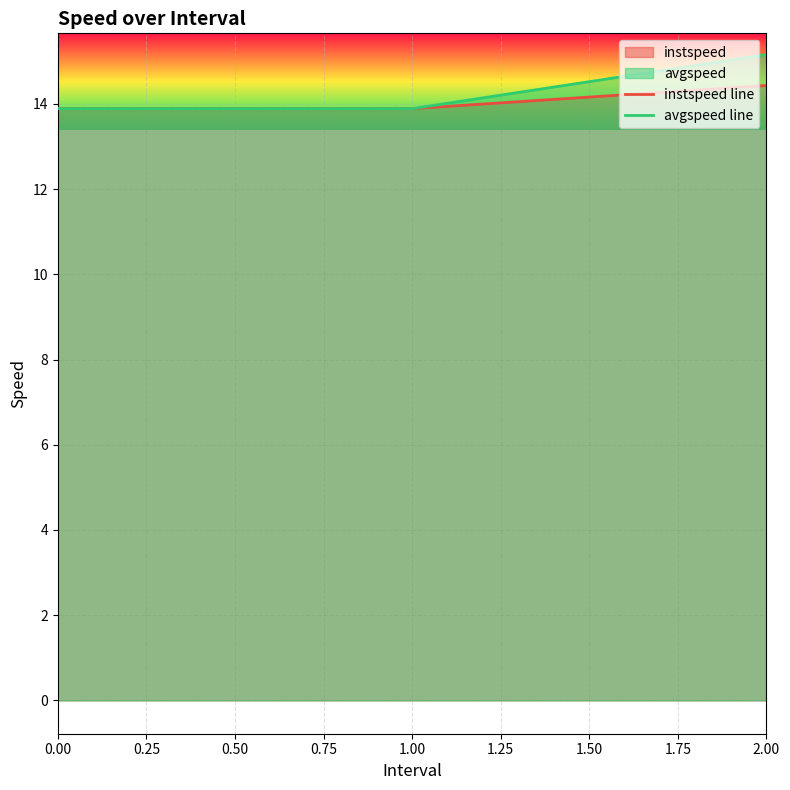

What is the value of the instspeed line point at the 3rd from the left?

14.4